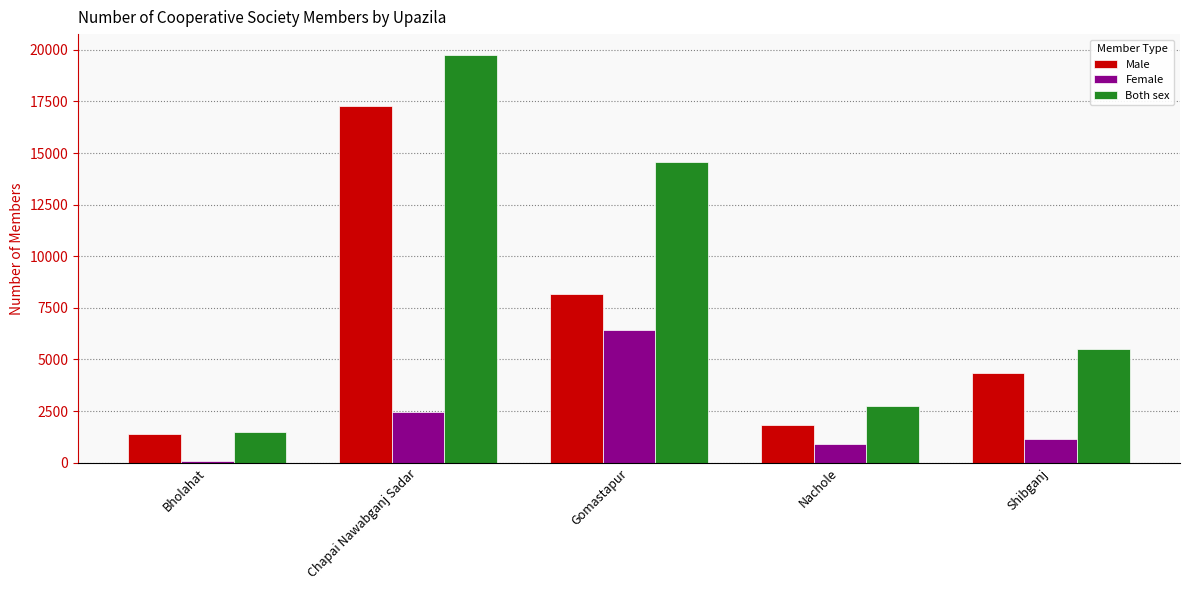

At how many categories does at least one series exceed 10796?

2